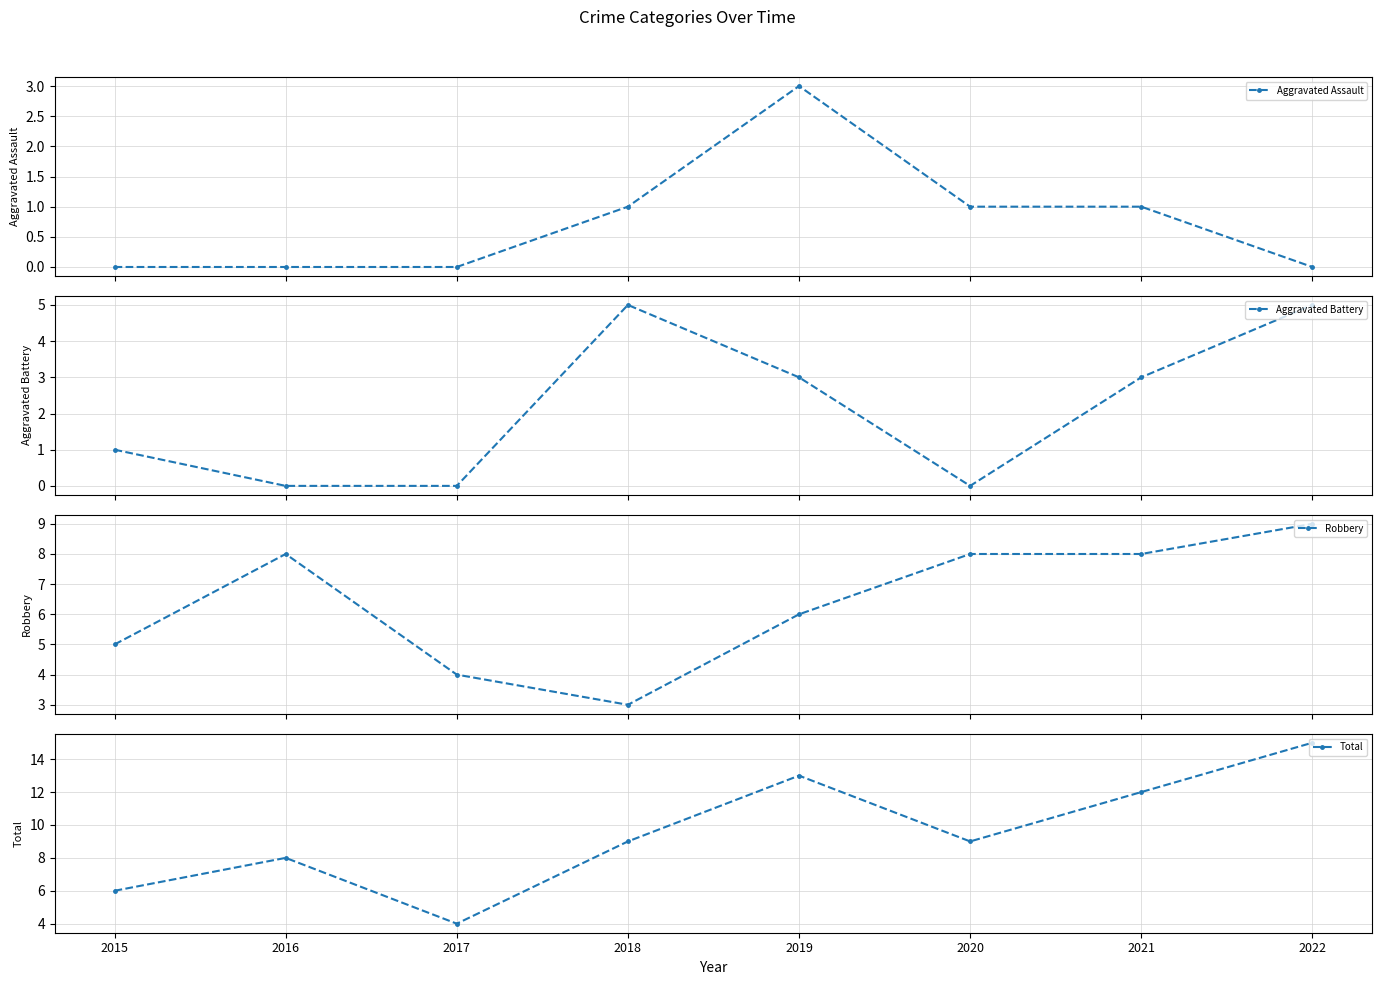

True or false: Robbery and Total intersect in this chart.

False